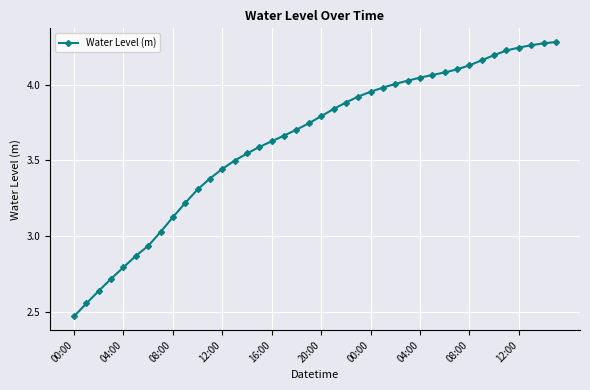

What is the difference between the maximum and second lowest values?

1.7